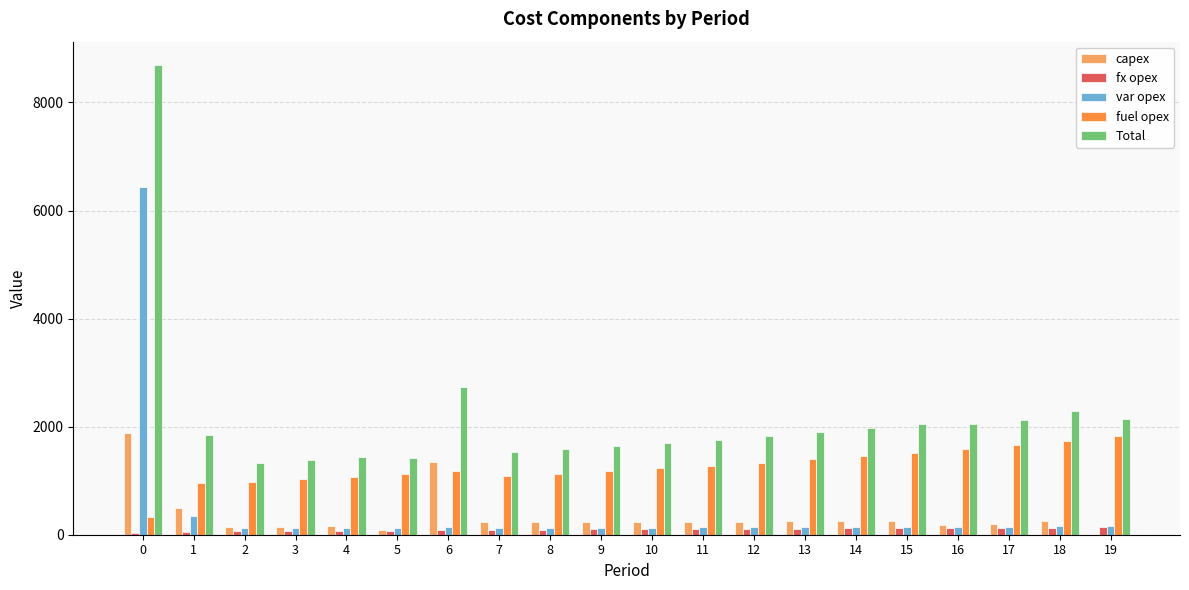

What is the sum of all var opex values?

9311